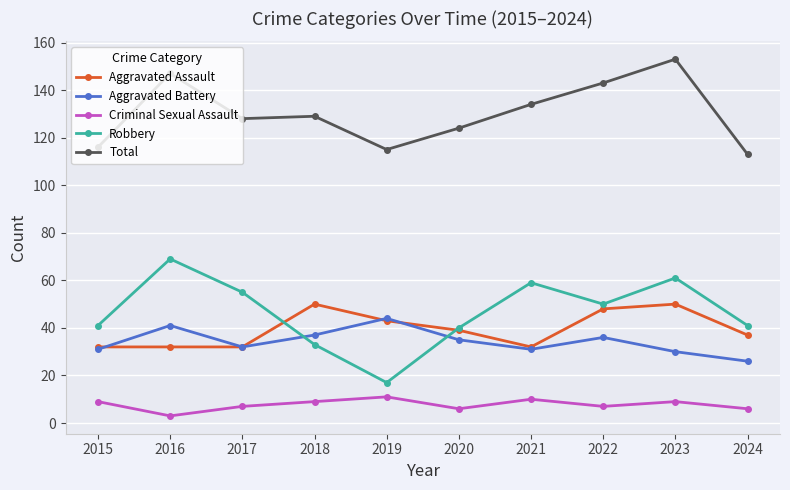

True or false: Aggravated Battery and Total intersect in this chart.

False